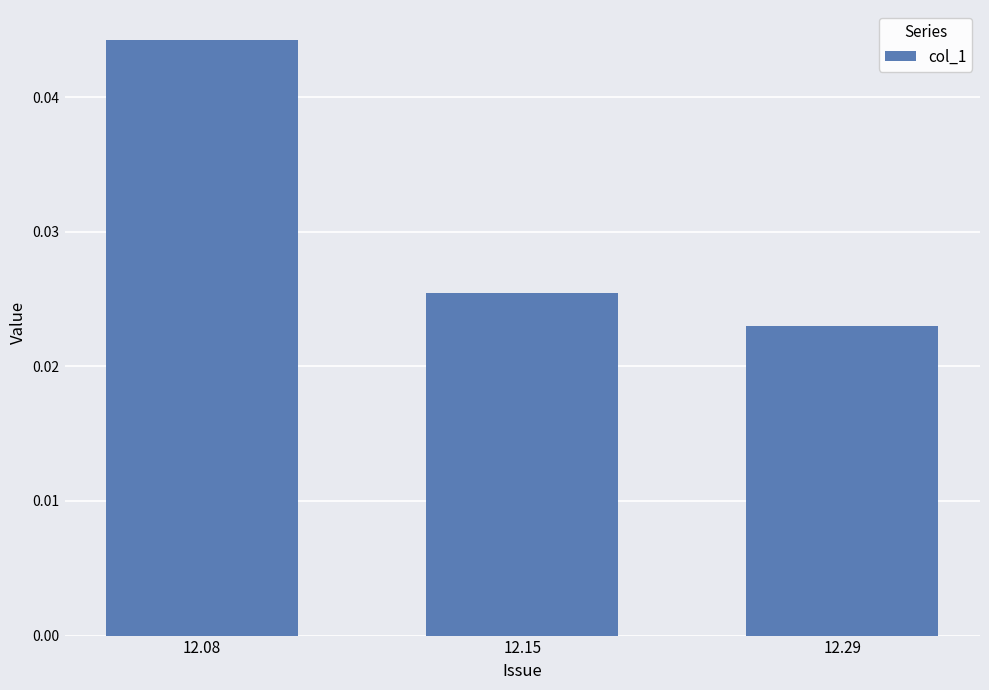

At which category does the chart reach its peak across all series?

12.08